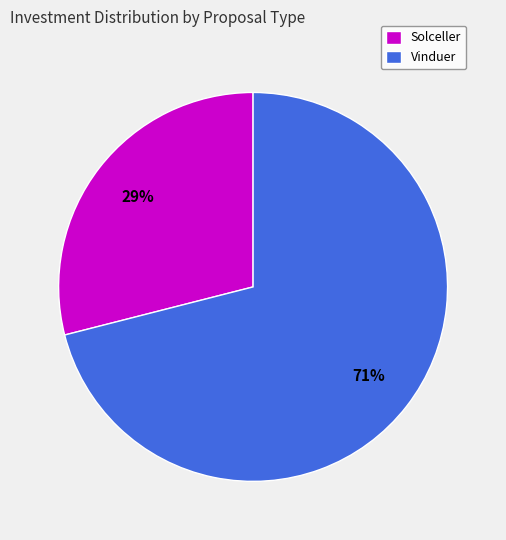

What is the smallest slice in the pie chart?

Solceller